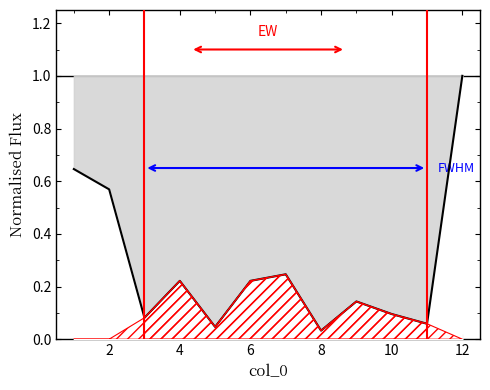

What is the greatest value displayed?

1.0